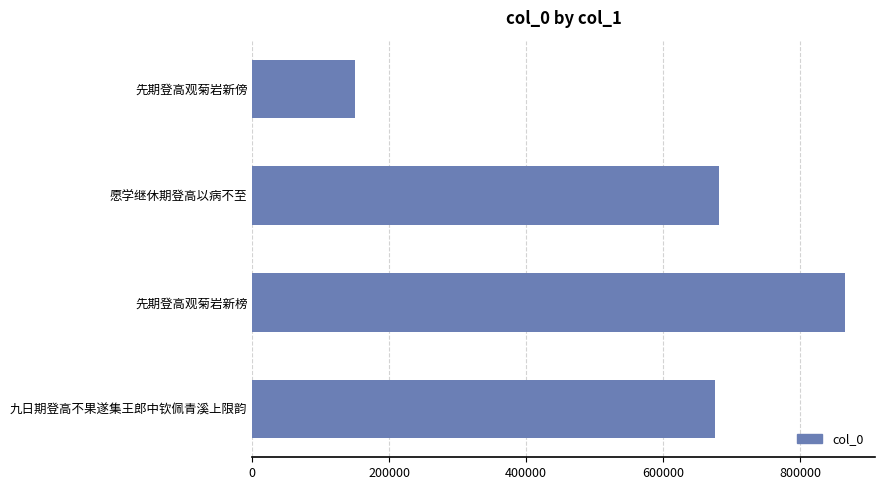

Count the number of categories in the chart.

4